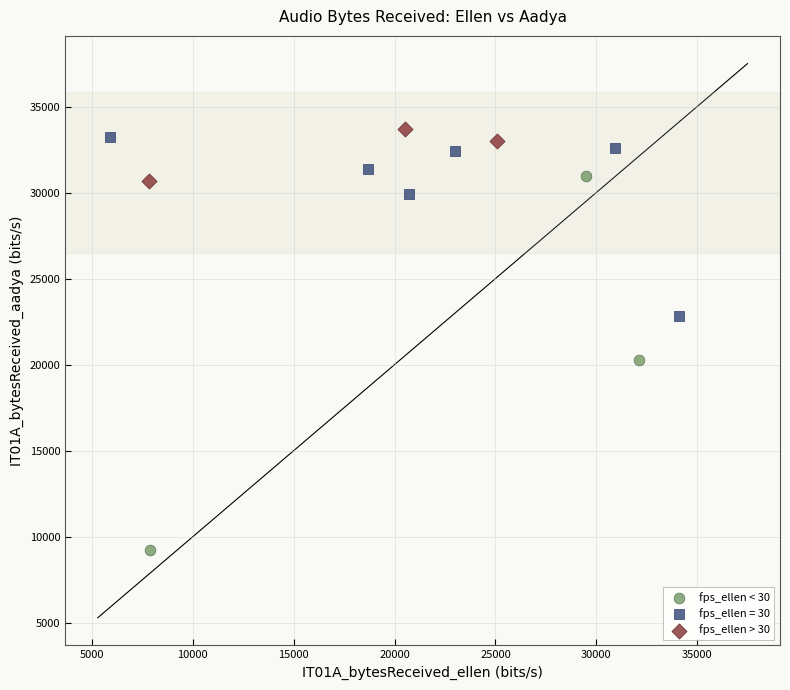

Which series reaches the maximum Y coordinate?

fps_ellen > 30